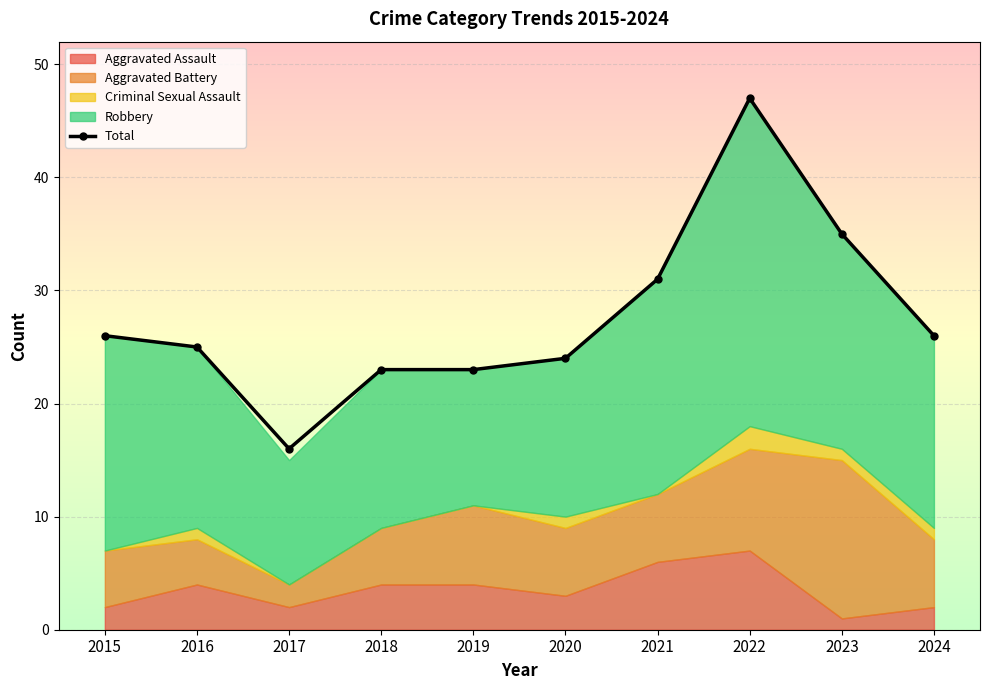

Where does the Robbery series first go above 17?

2015